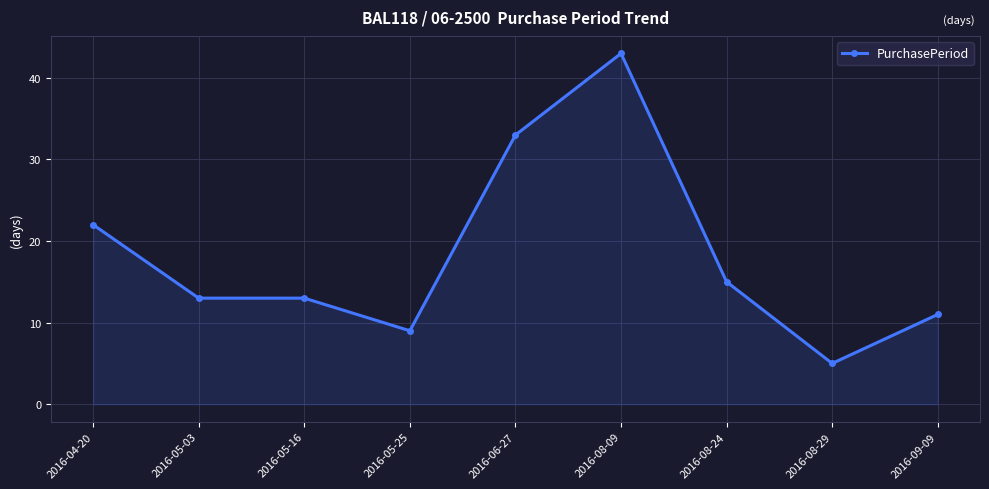

What is the label of the 7th point from the left?

2016-08-24